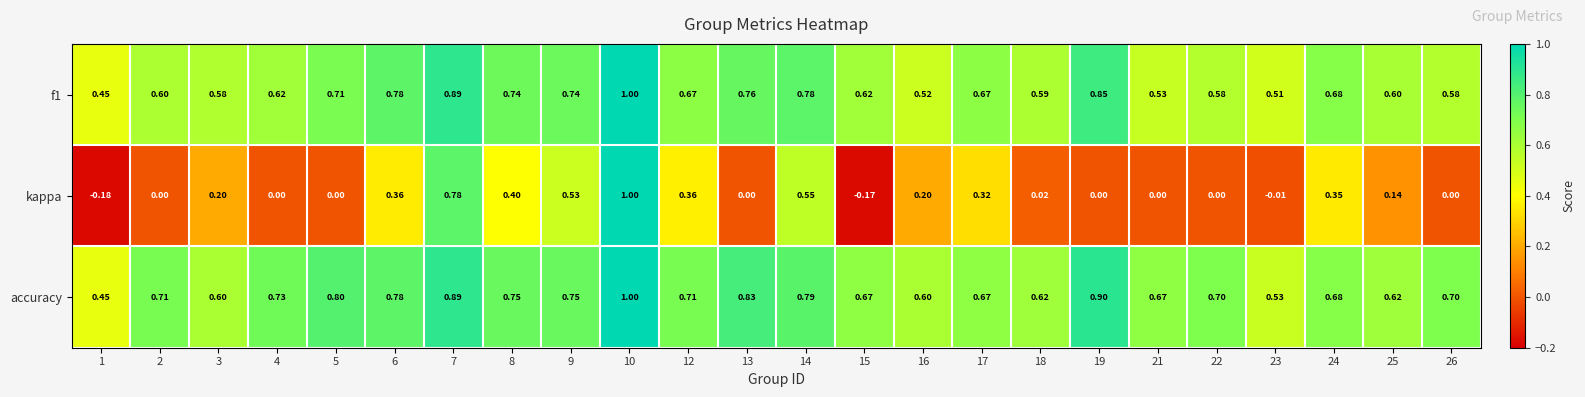

Which series has the largest total across all categories?

accuracy